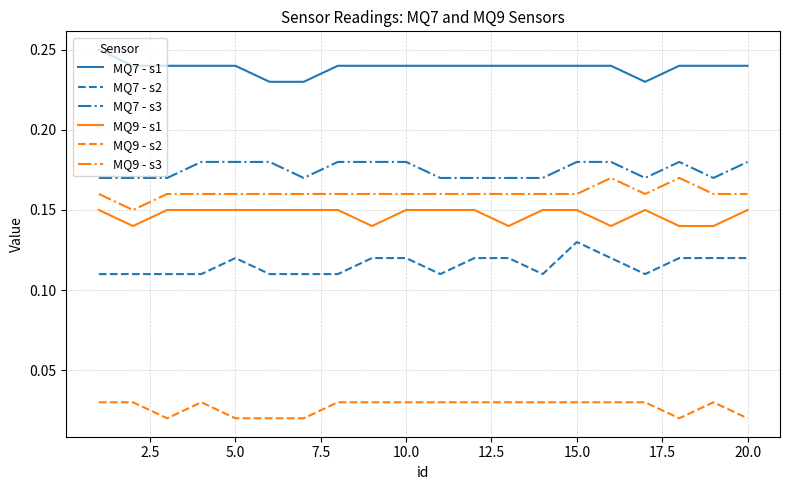

True or false: MQ7 - s1 and MQ9 - s2 cross at least once.

False